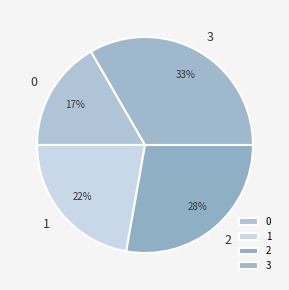

What percentage is the 3 slice, to the nearest percent?

33%